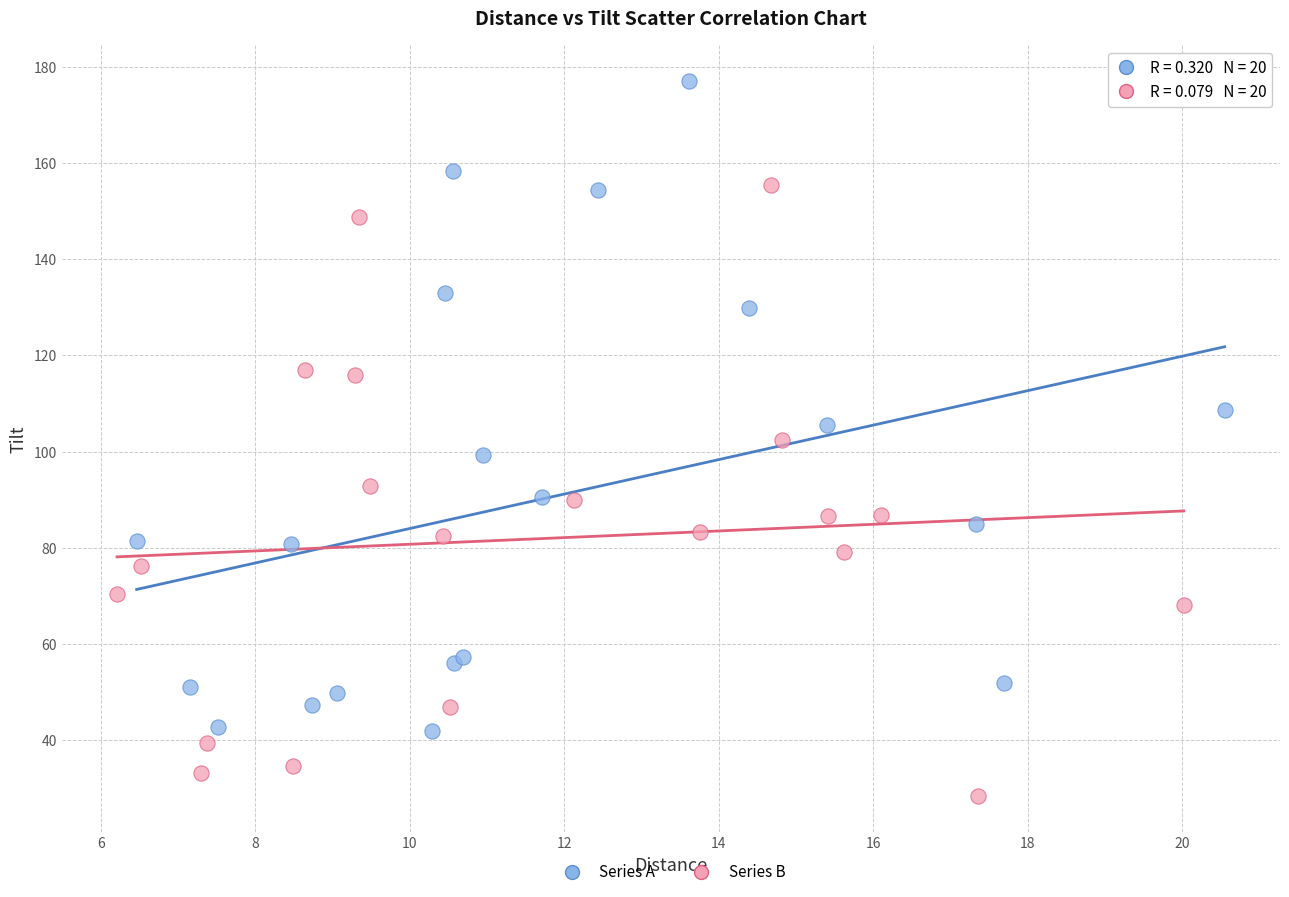

Which series contains the lowest Y value?

Series B